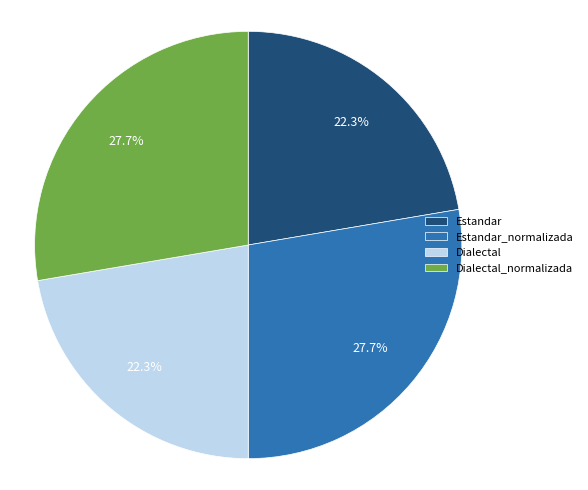

To the nearest percent, what is the difference between the Dialectal and Dialectal_normalizada slice percentages?

5%